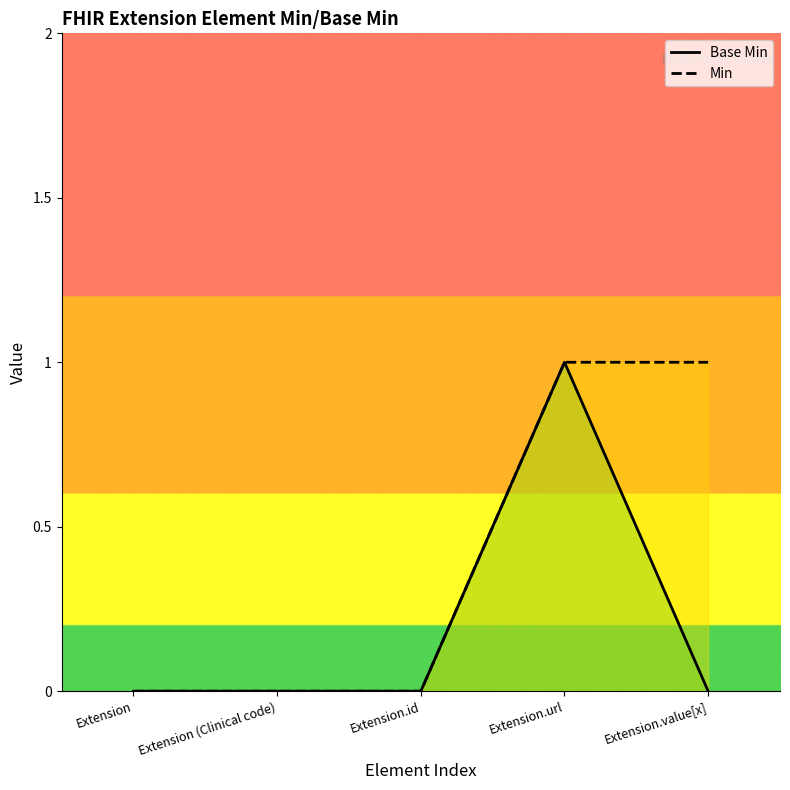

Where is the first local maximum for Base Min?

Extension.url